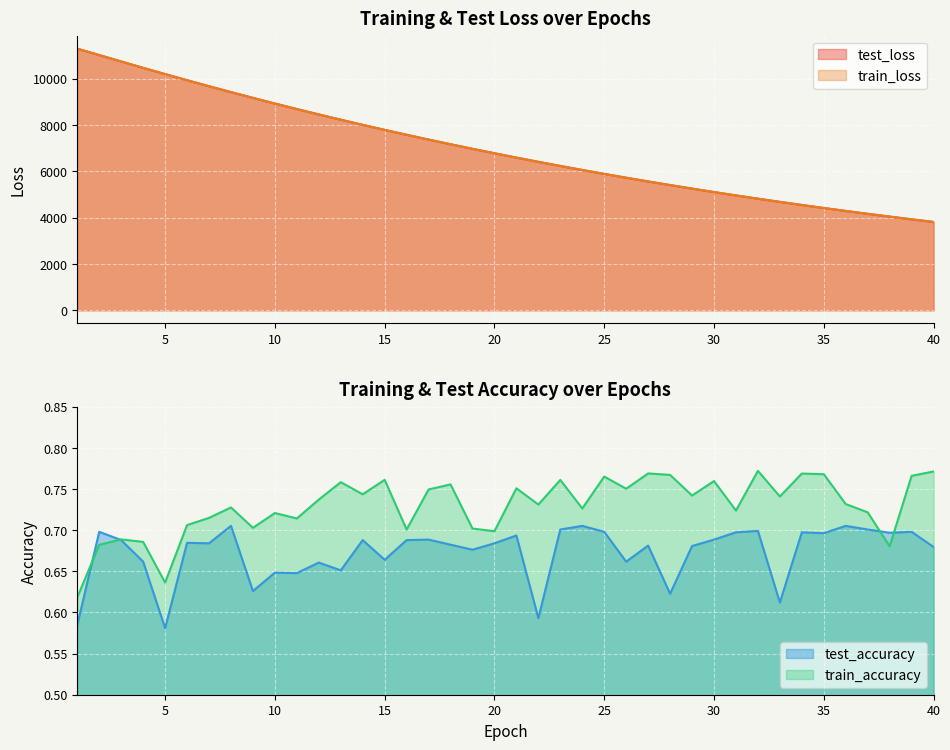

The value of test_loss at 34 is 4551.5. True or false?

True